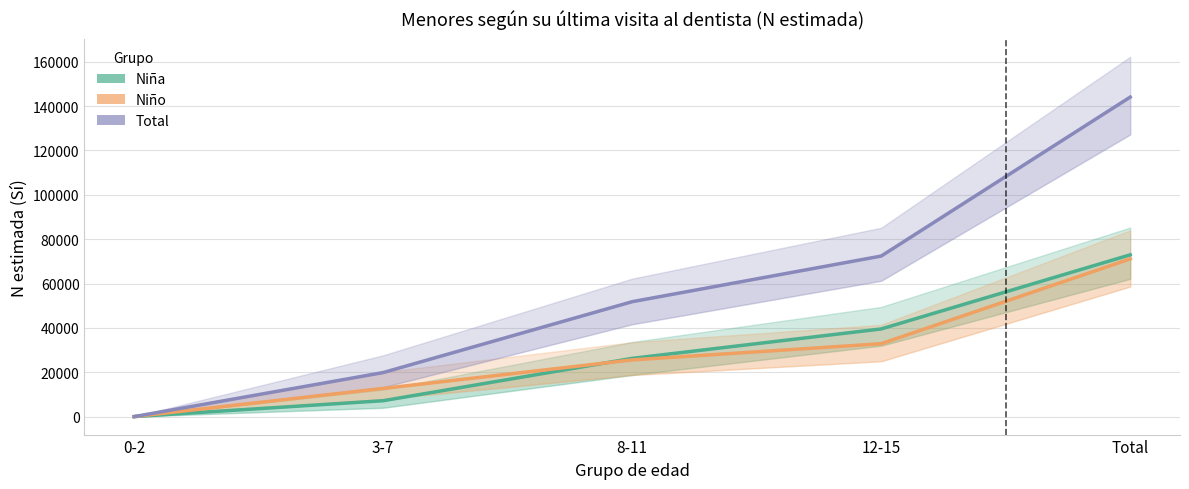

What is the total value across all series at 12-15?

144783